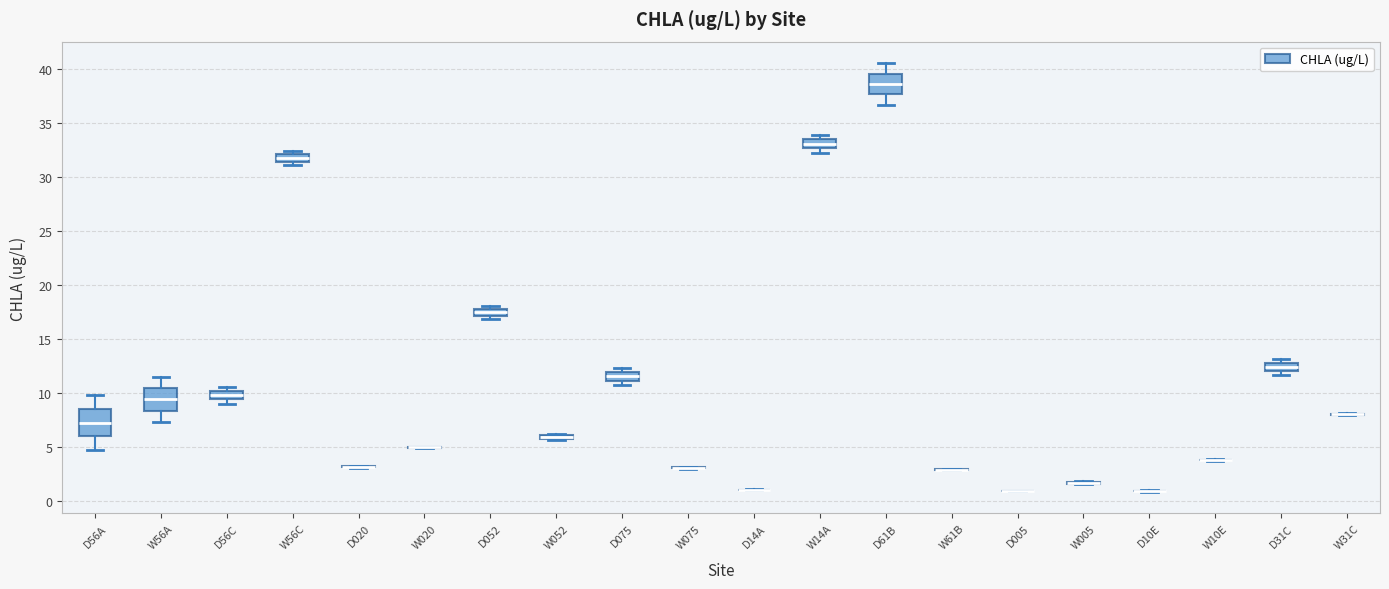

Where is the upper edge of the box for D56C on the y-axis? The values are not printed on the chart, so give them approximately, as read against the axis.

10.0